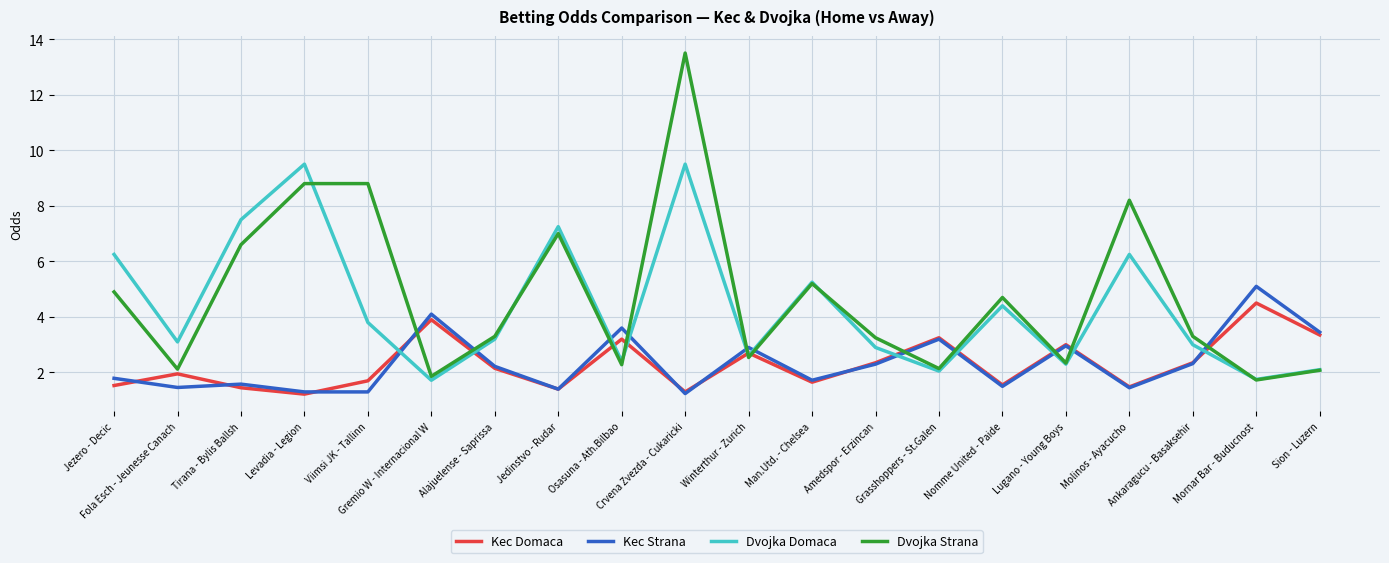

Which series has the largest range (max minus min)?

Dvojka Strana